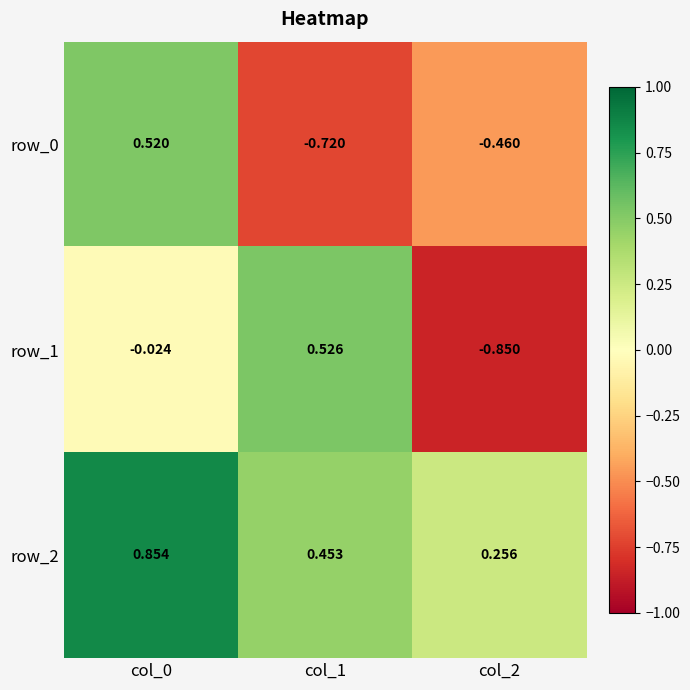

What is the spread (max minus min) of values at col_2?

1.1